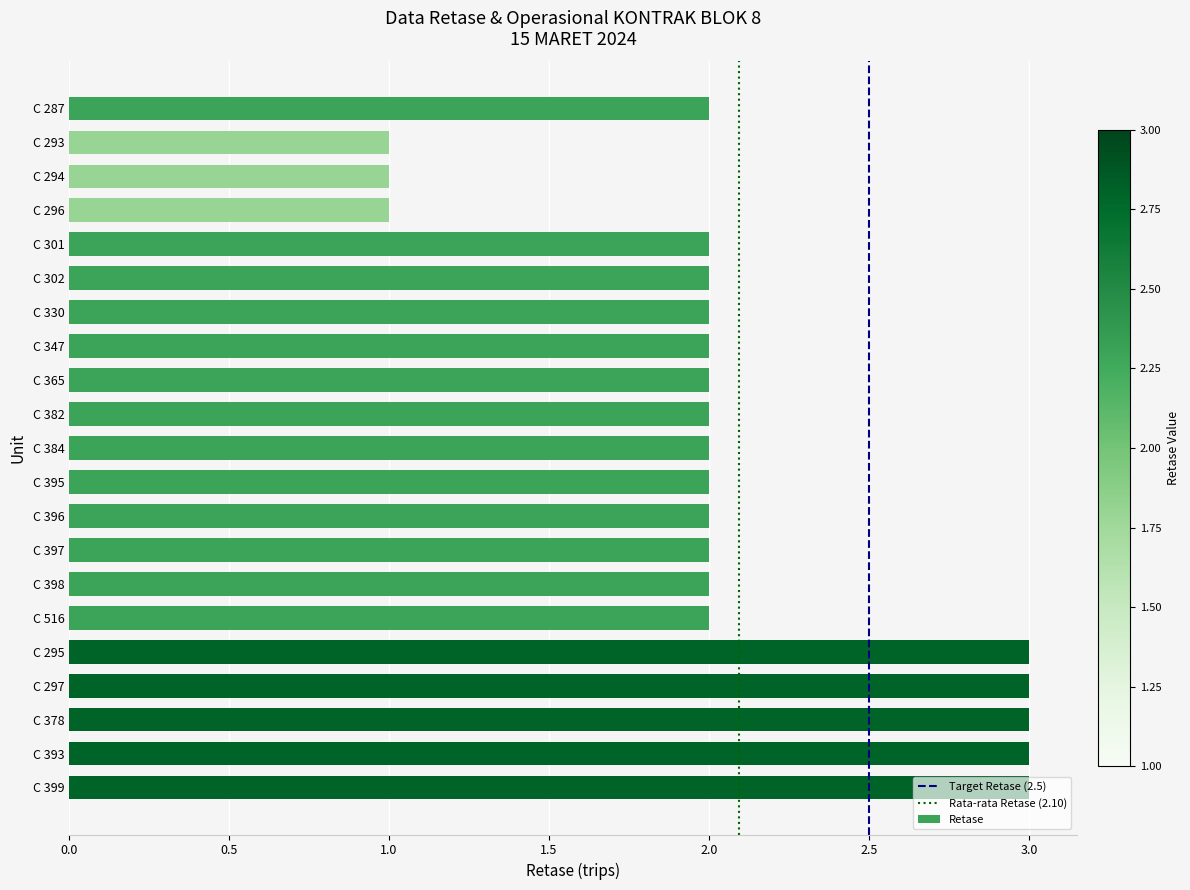

What is the label of the 12th bar from the bottom?

C 382